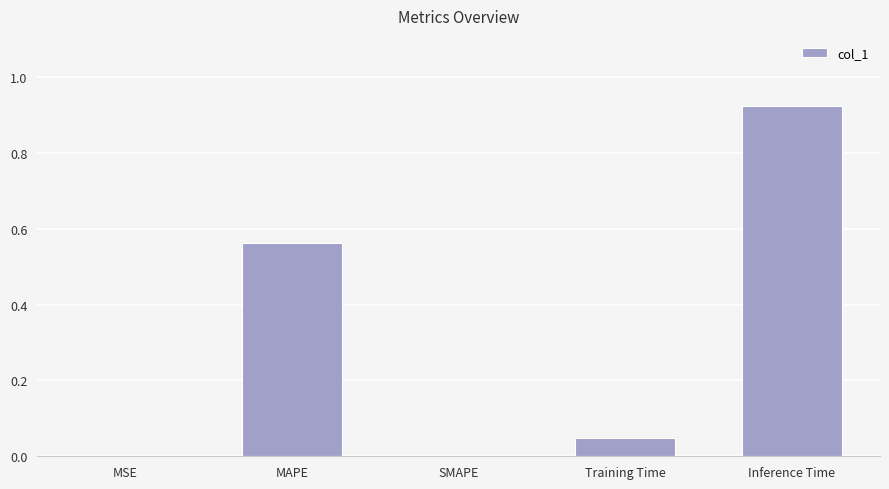

What is the sum of all values?

1.5